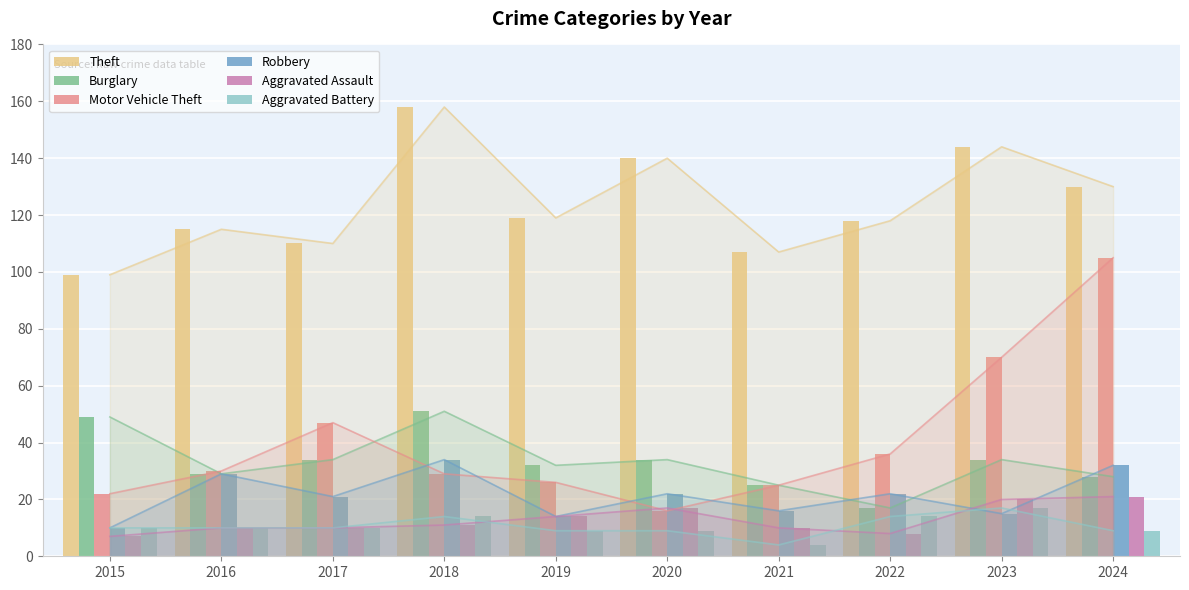

Is the value of Robbery at 2018 greater than the value of Theft at 2023?

No